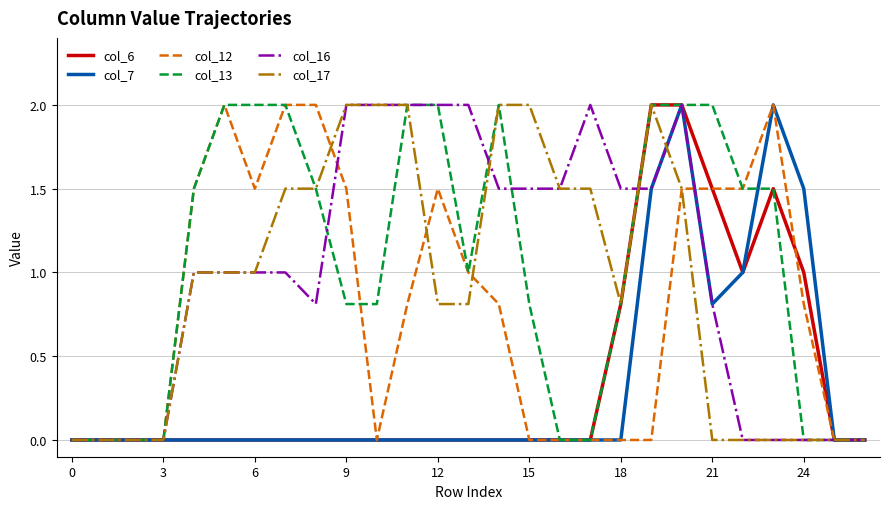

What are all the series names shown in the legend?

col_6, col_7, col_12, col_13, col_16, col_17